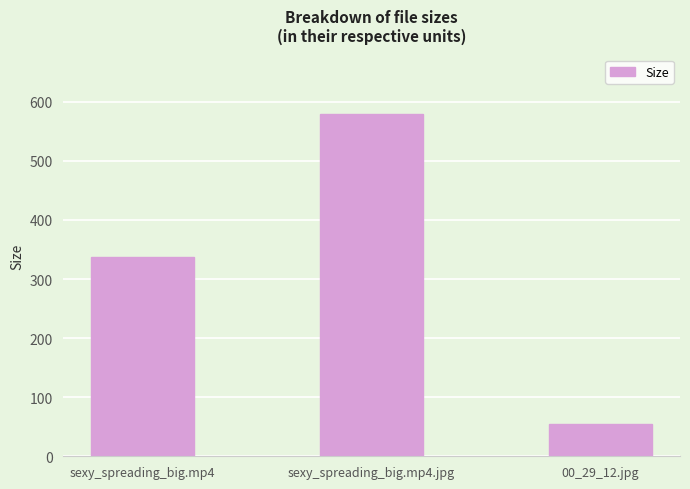

What is the difference between the maximum and minimum values?

524.6